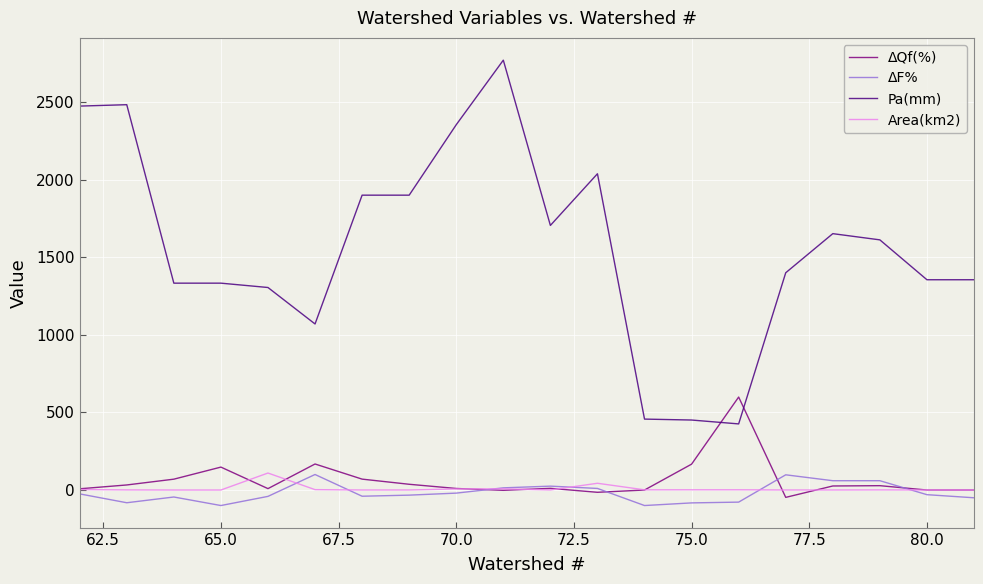

How many categories are shown in the chart?

20